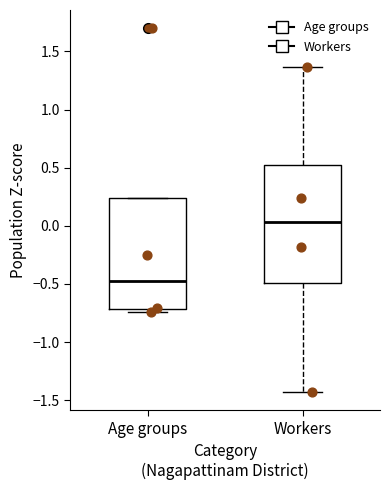

Reading left to right, read every box against the y-axis: the position of its median line, the range the box covers, and the ends of its whiskers. The values are not printed on the chart, so give them approximately, as read against the axis.

Age groups: median -0.50, box -0.70 to 0.25, whiskers -0.75 to 0.25
Workers: median 0.05, box -0.50 to 0.50, whiskers -1.45 to 1.35